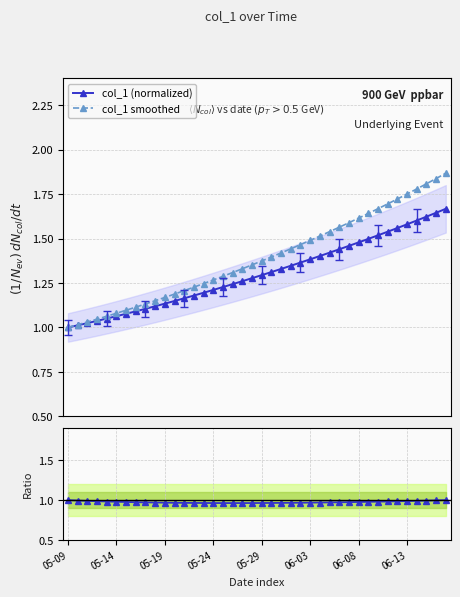

Which series changed the most between 05-24 and 33?

col_1 smoothed